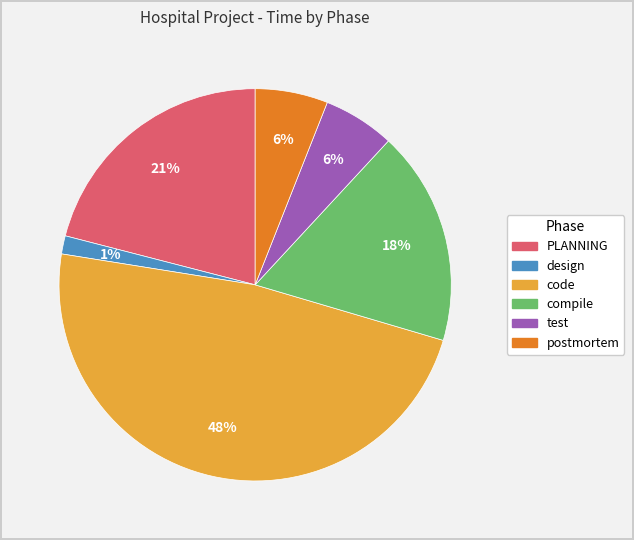

To the nearest percent, what is the average slice percentage?

17%